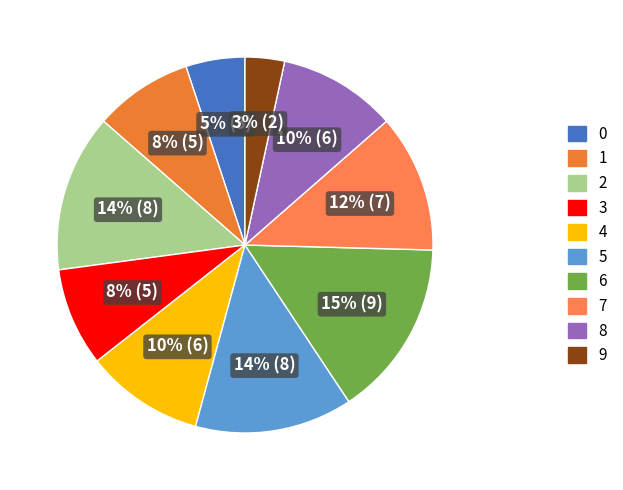

What percentage is the 6 slice, to the nearest percent?

15%